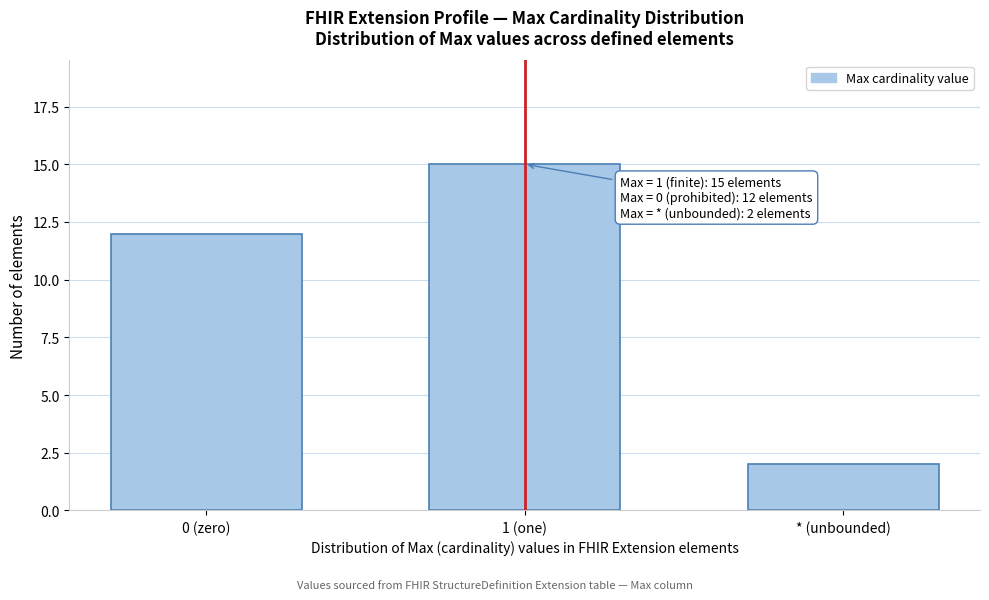

Reading left to right, transcribe all the data shown in this chart.

0 (zero)=12	1 (one)=15	* (unbounded)=2